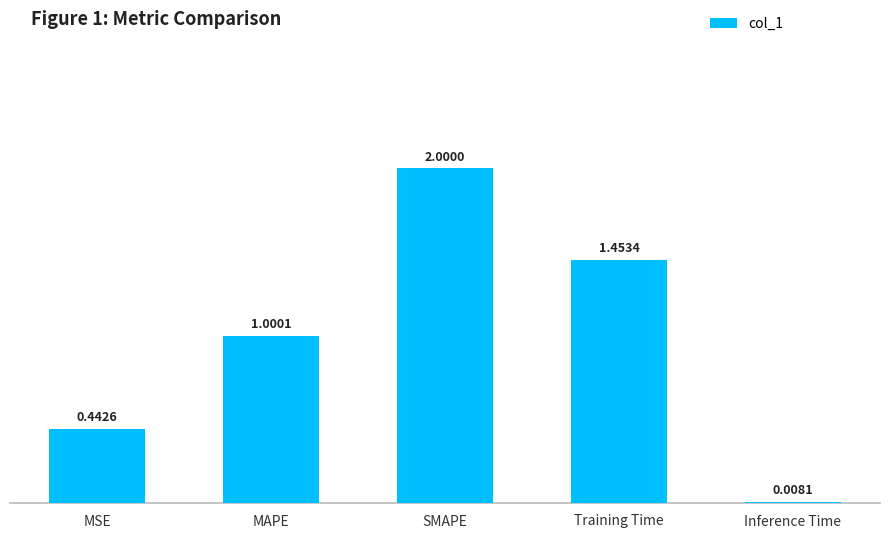

Count the number of values greater than 1.

3